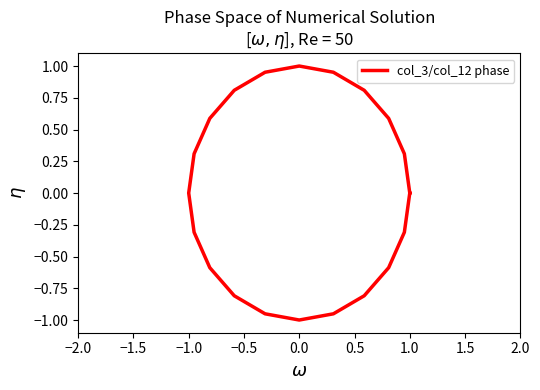

Count the number of categories in the chart.

21